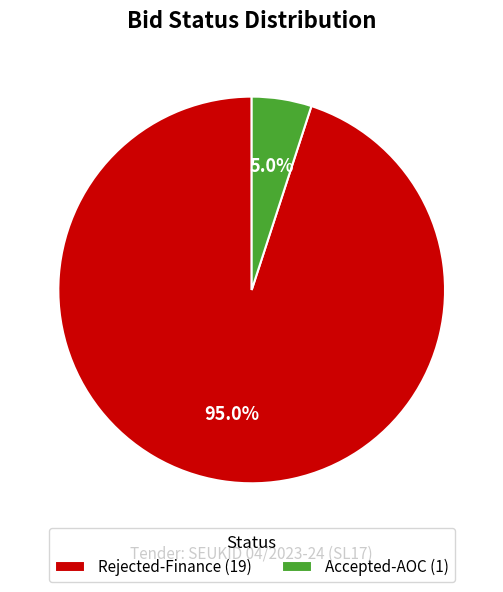

To the nearest percent, what percentage of the pie is Rejected-Finance?

95%